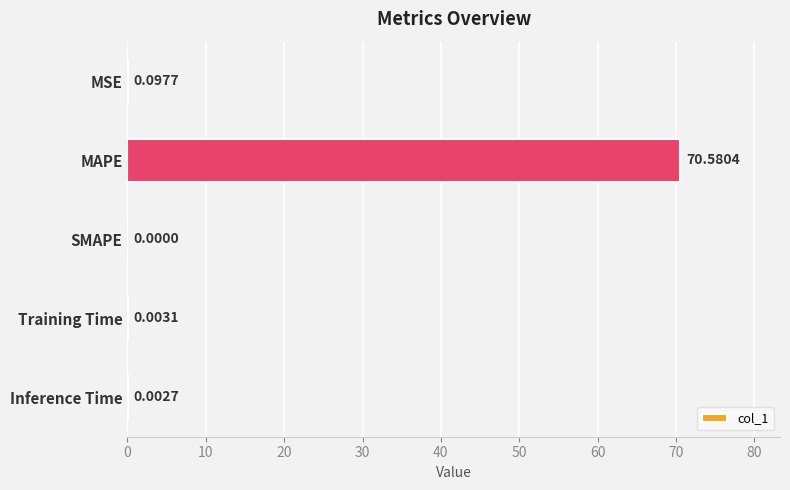

Which has a higher value, SMAPE or Training Time?

Training Time